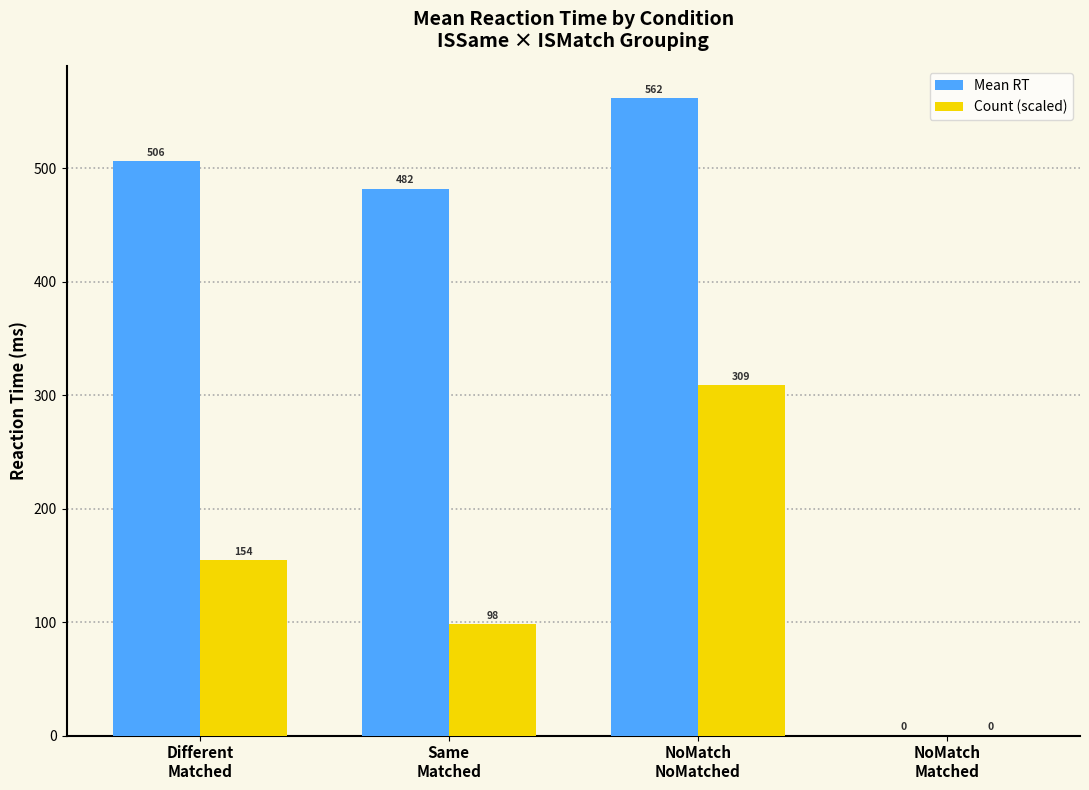

What is the maximum value shown in the chart?

561.7